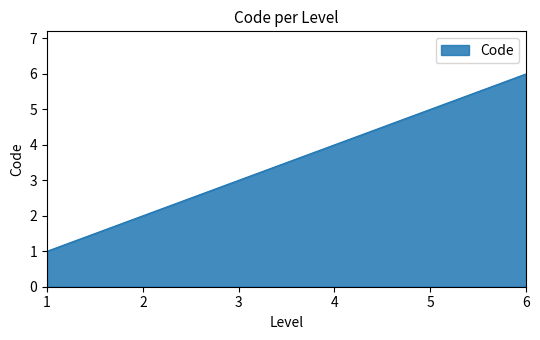

What is the sum of all values?

21